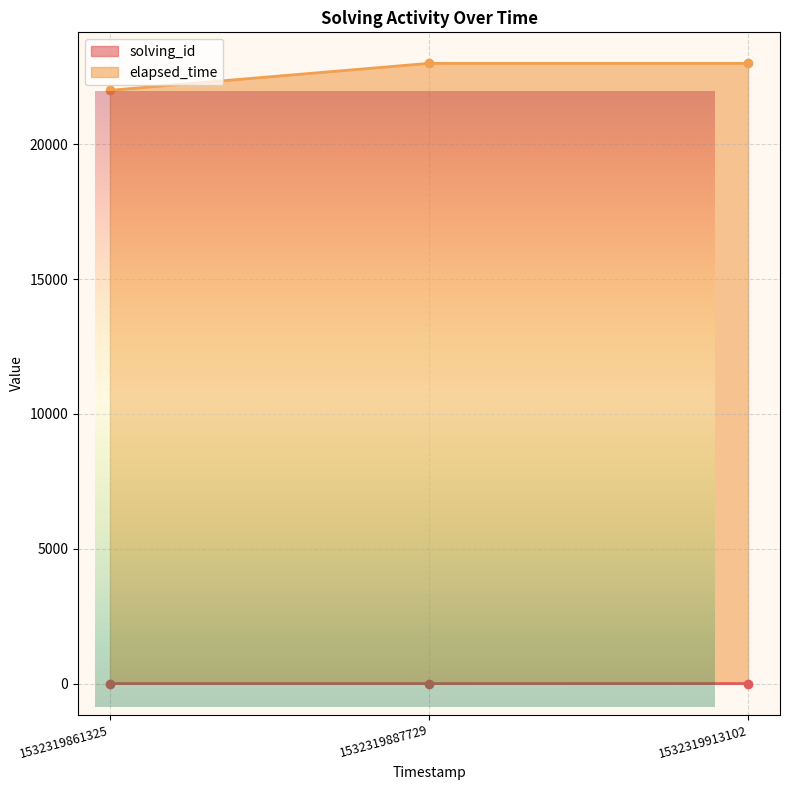

What is the value of the solving_id point at the 1st from the left?

1